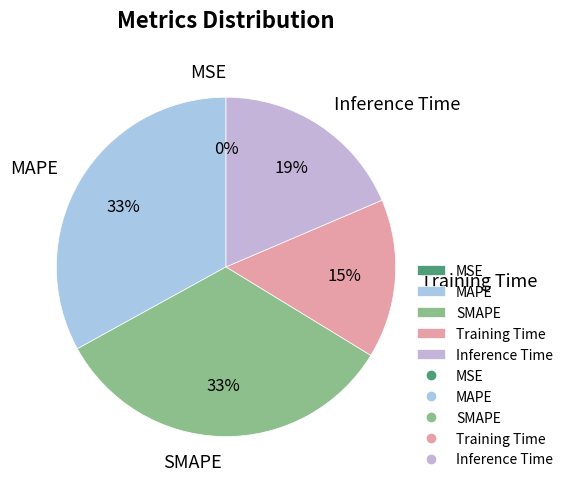

To the nearest percent, what percentage of the pie is SMAPE?

33%